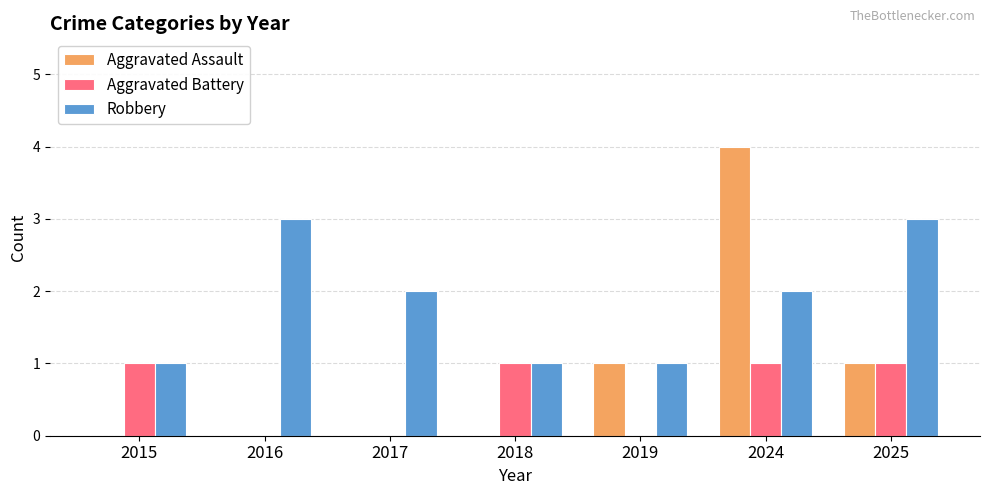

Reading left to right, list all the values displayed in this chart.

Aggravated Assault: 0	0	0	0	1	4	1
Aggravated Battery: 1	0	0	1	0	1	1
Robbery: 1	3	2	1	1	2	3